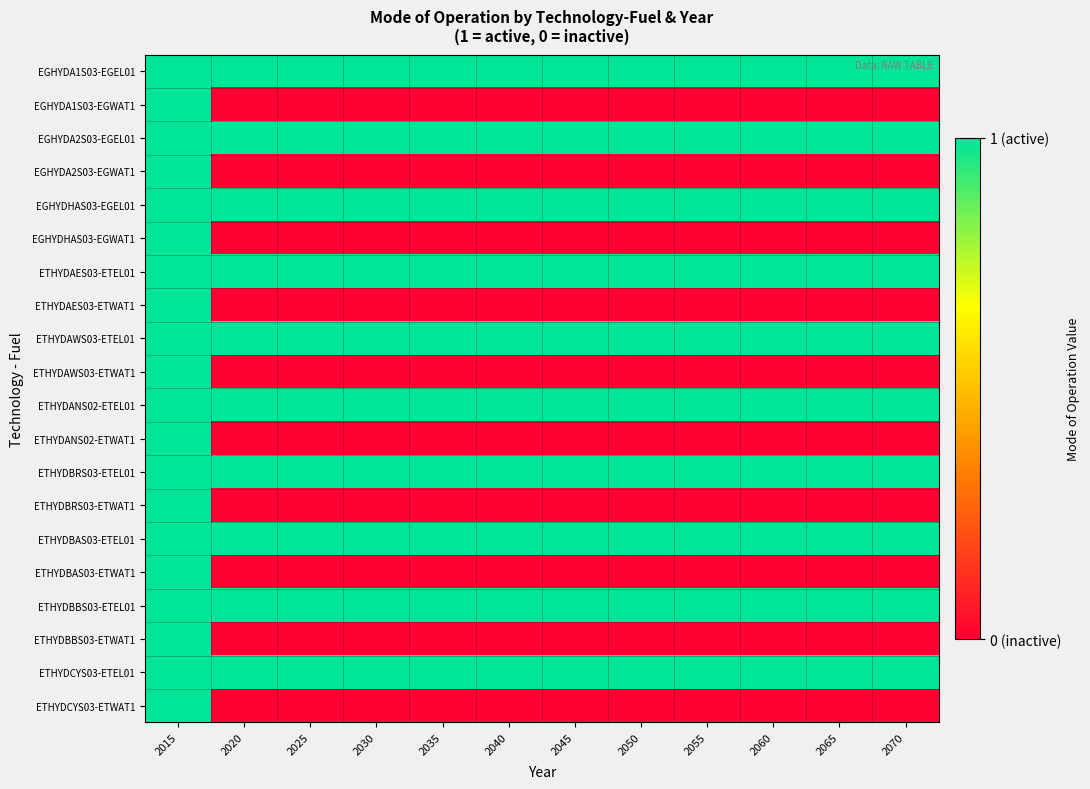

At which category does the chart reach its peak across all series?

2015